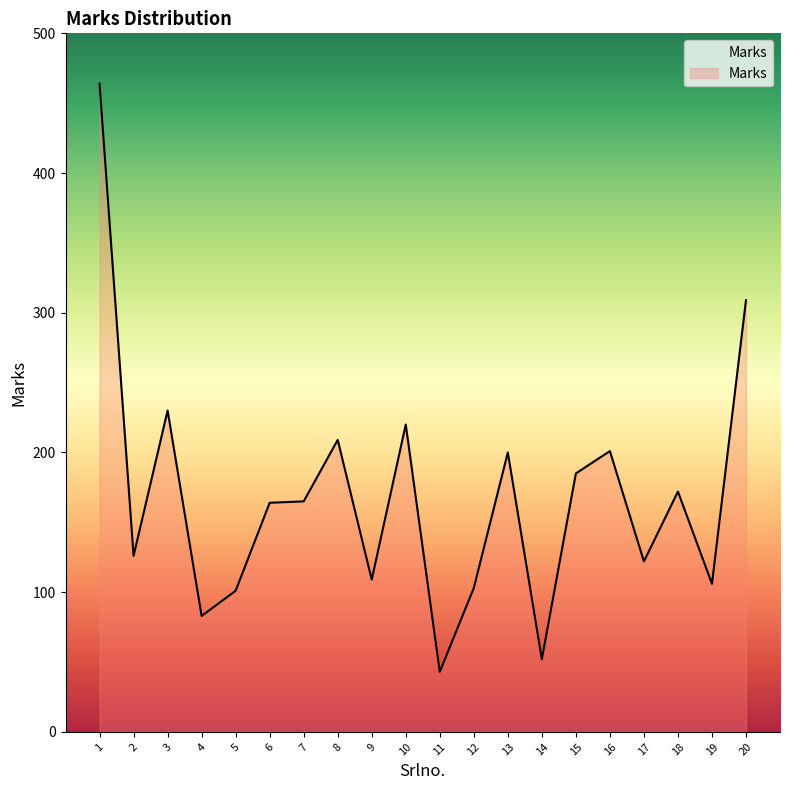

What is the approximate value at 2?

126